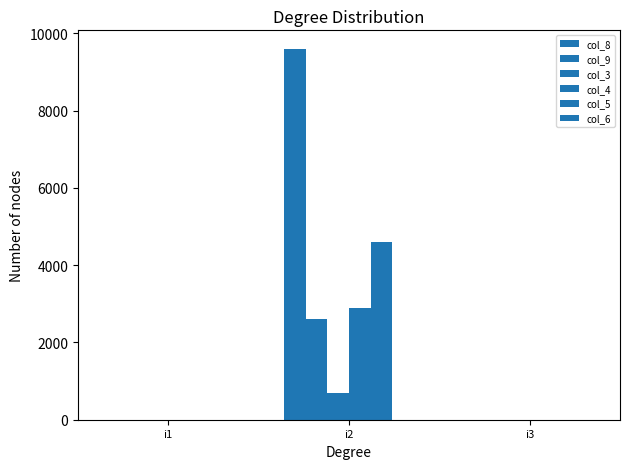

How many groups of bars are there?

3